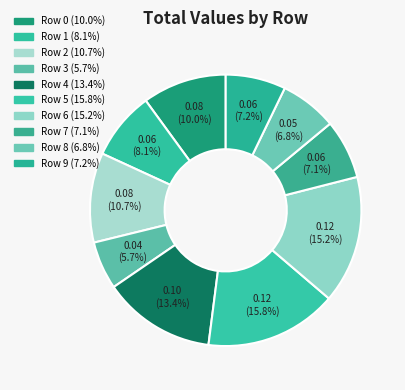

Count the number of slices in the pie.

10